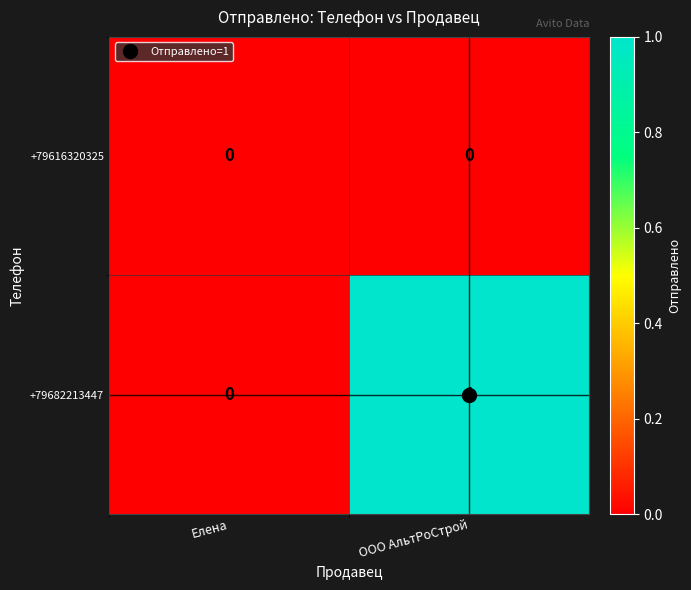

The +79682213447 series shows 2 at ООО АльтРоСтрой. True or false?

False